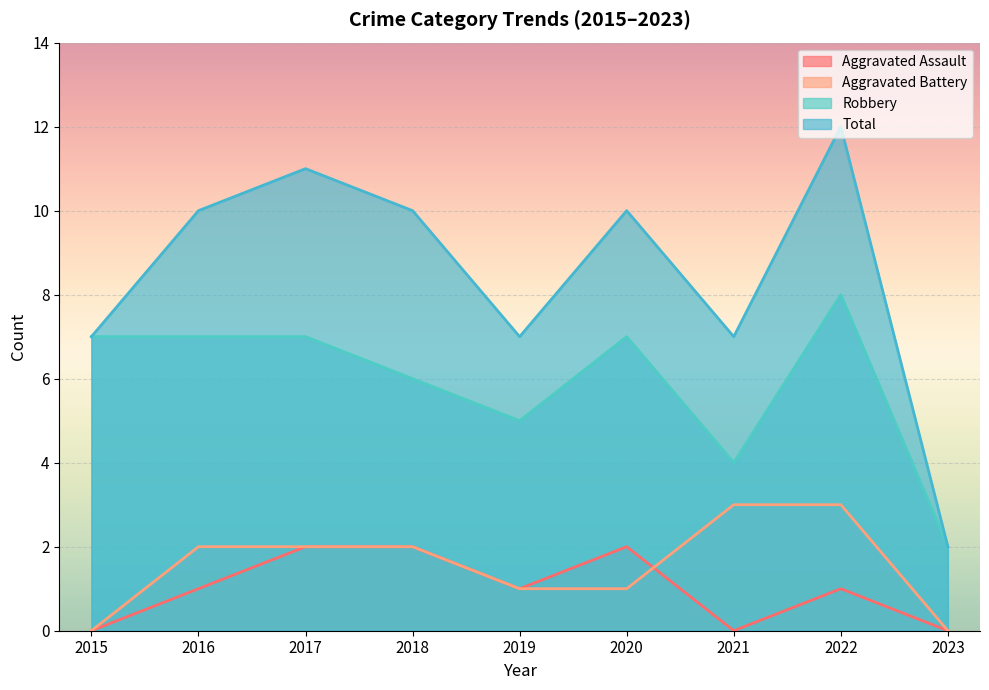

The Robbery series shows 7 at 2017. True or false?

True